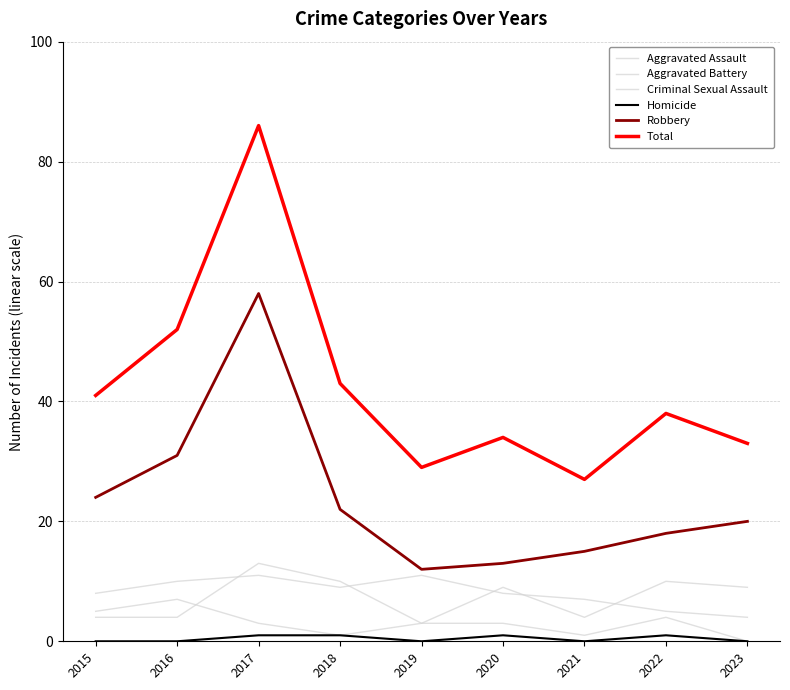

What is the spread (max minus min) of values at 2018?

42